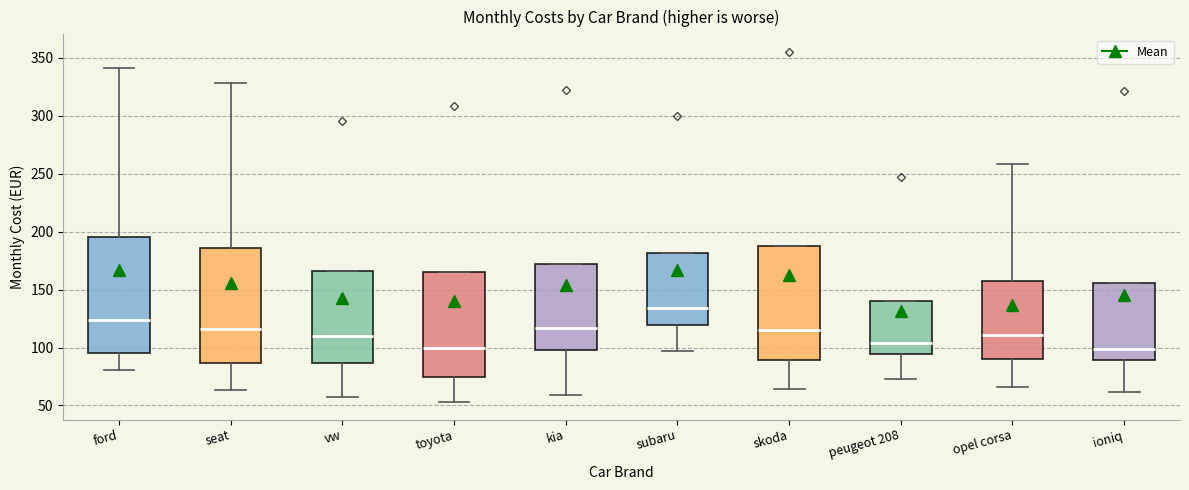

Where is the lower edge of the box for kia on the y-axis? The values are not printed on the chart, so give them approximately, as read against the axis.

100